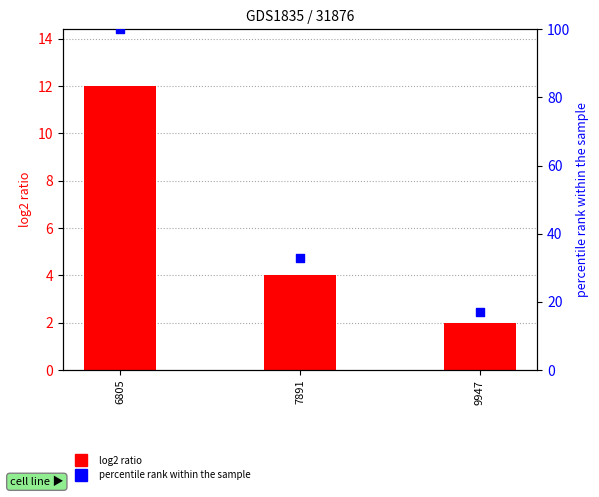

What are all the series names shown in the legend?

log2 ratio, percentile rank within the sample